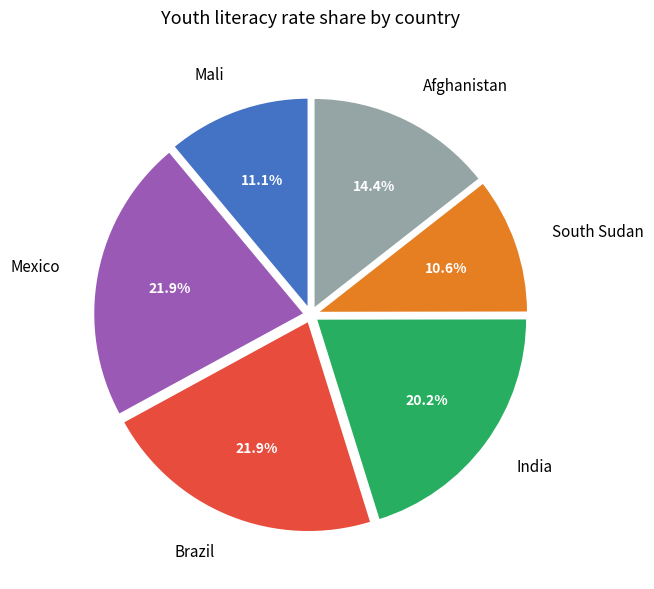

Do India and Brazil together represent more than half of the pie?

No